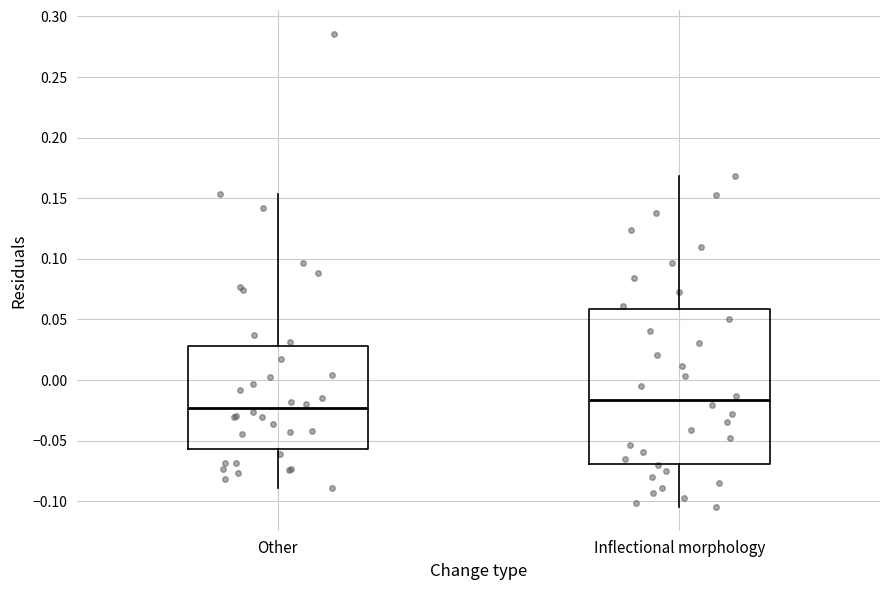

Where does the lower whisker of the box for Other end on the y-axis? The values are not printed on the chart, so give them approximately, as read against the axis.

-0.090